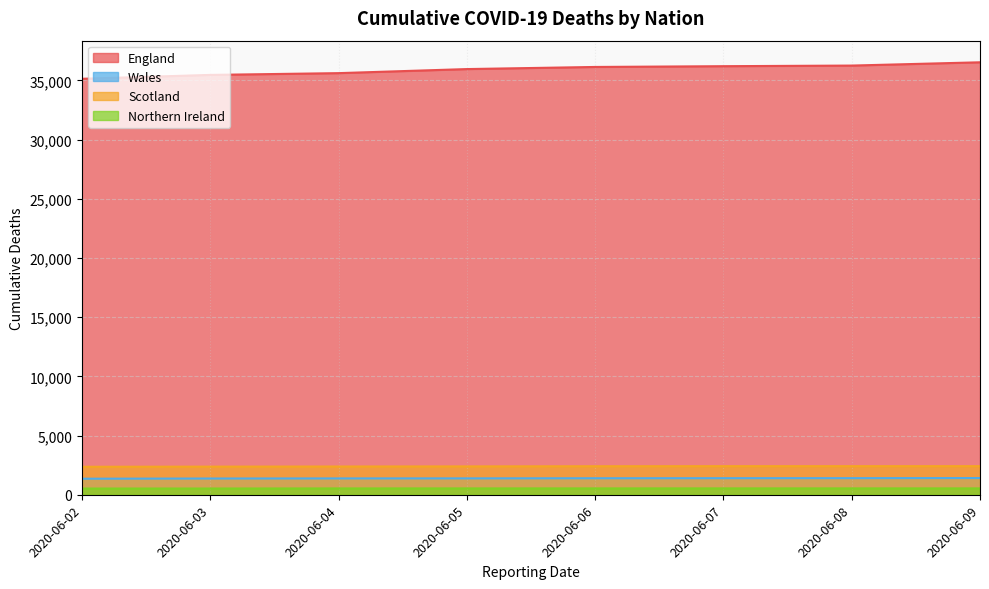

What is the lowest value of the Northern Ireland series?

524